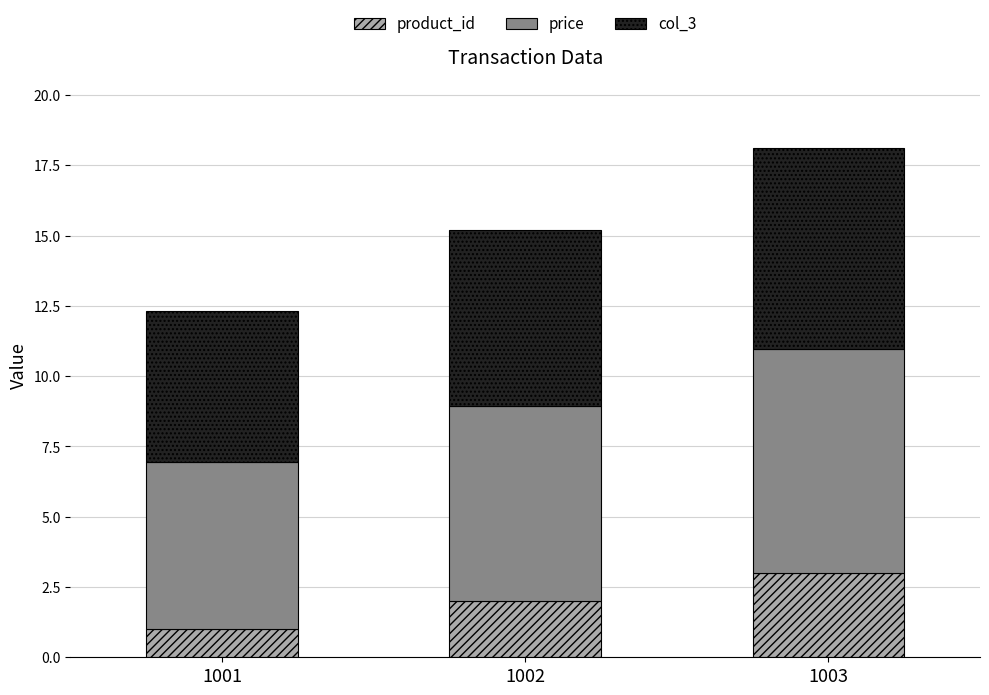

What is the total value across all series at 1002?

15.2